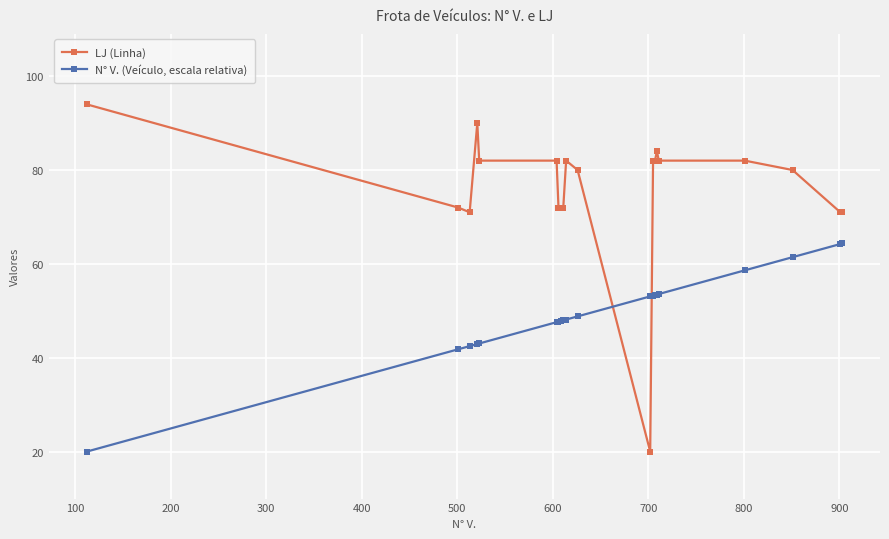

Which series has the largest range (max minus min)?

LJ (Linha)